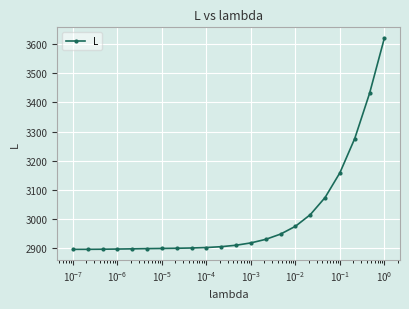

What is the smallest value displayed?

2896.3